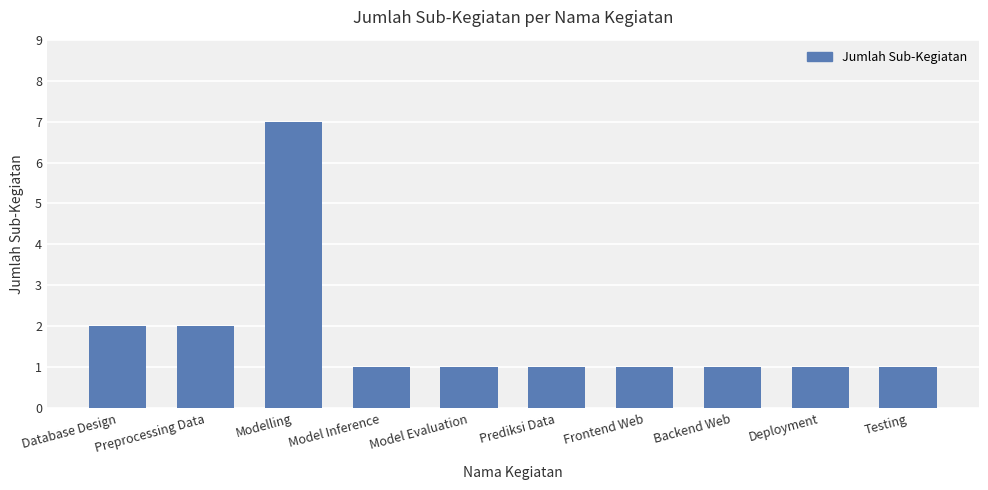

How many bars are there in total?

10